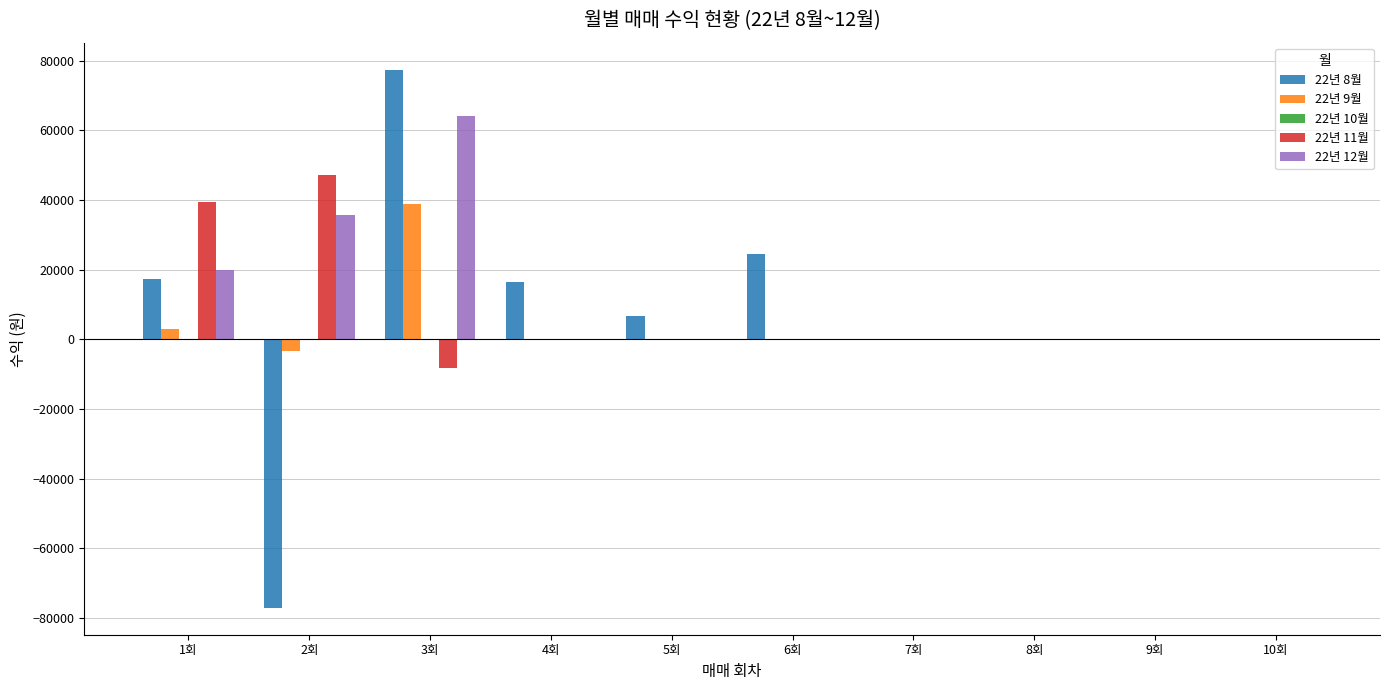

At which label does 22년 11월 reach its peak?

2회